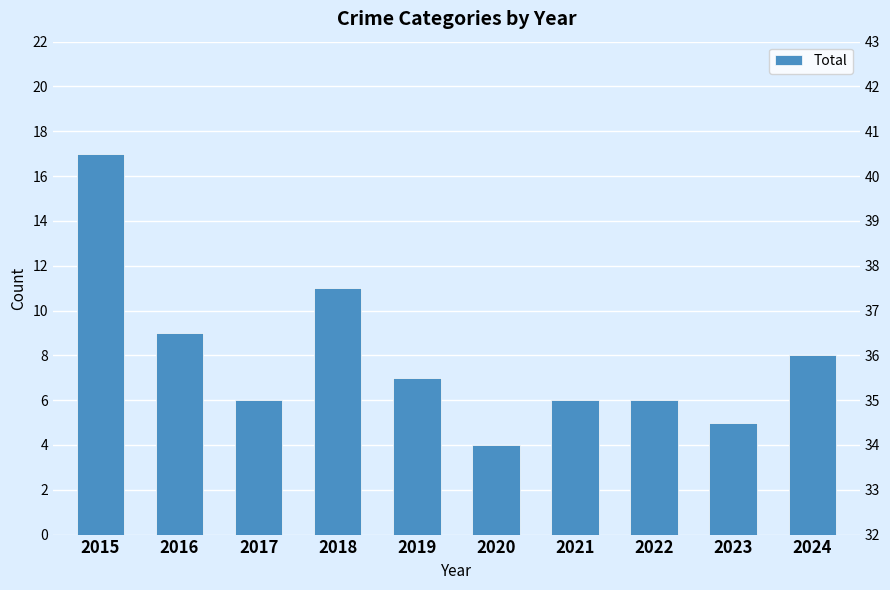

What is the average value?

8